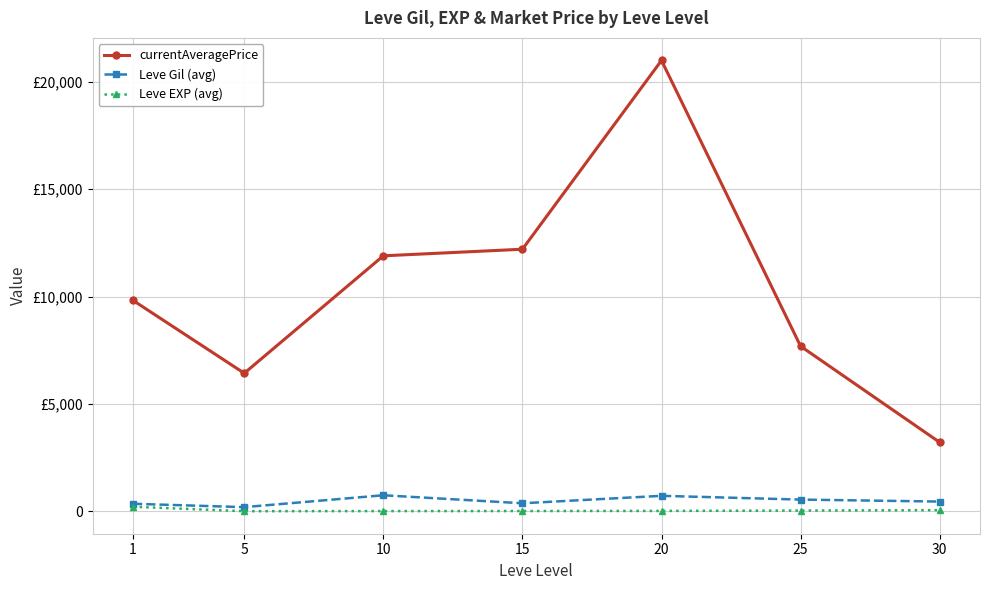

Does the chart have visible grid lines?

Yes